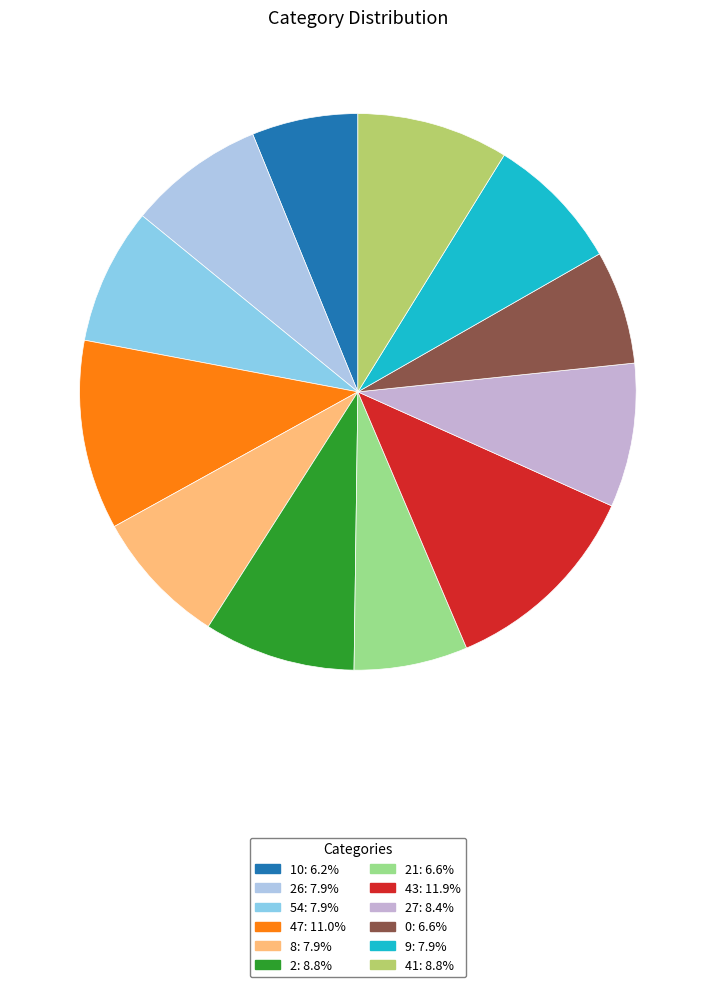

What is the largest slice in the pie chart?

43